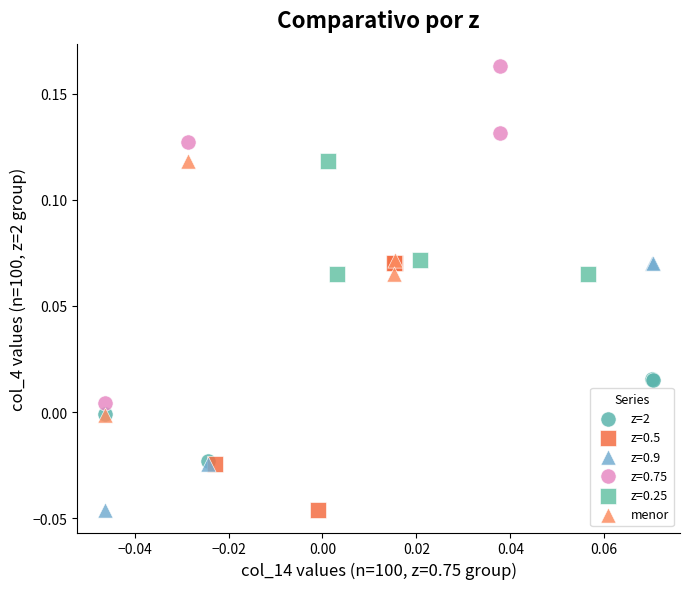

Which series contains the highest Y value?

z=0.75